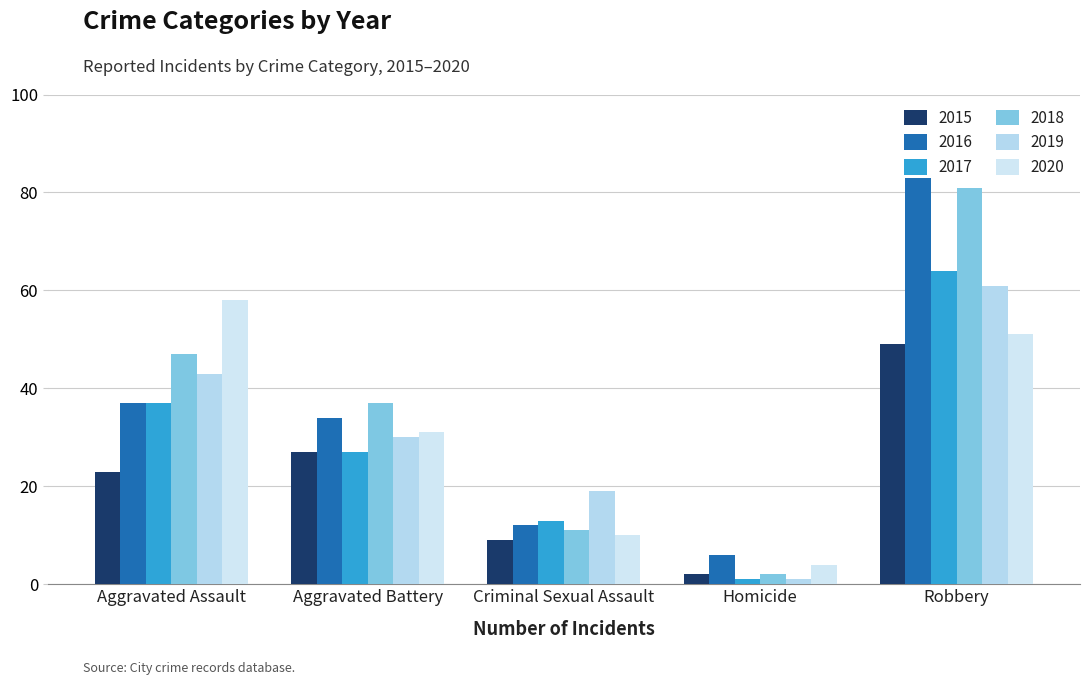

What is the difference between the maximum and minimum values in the 2015 series?

47